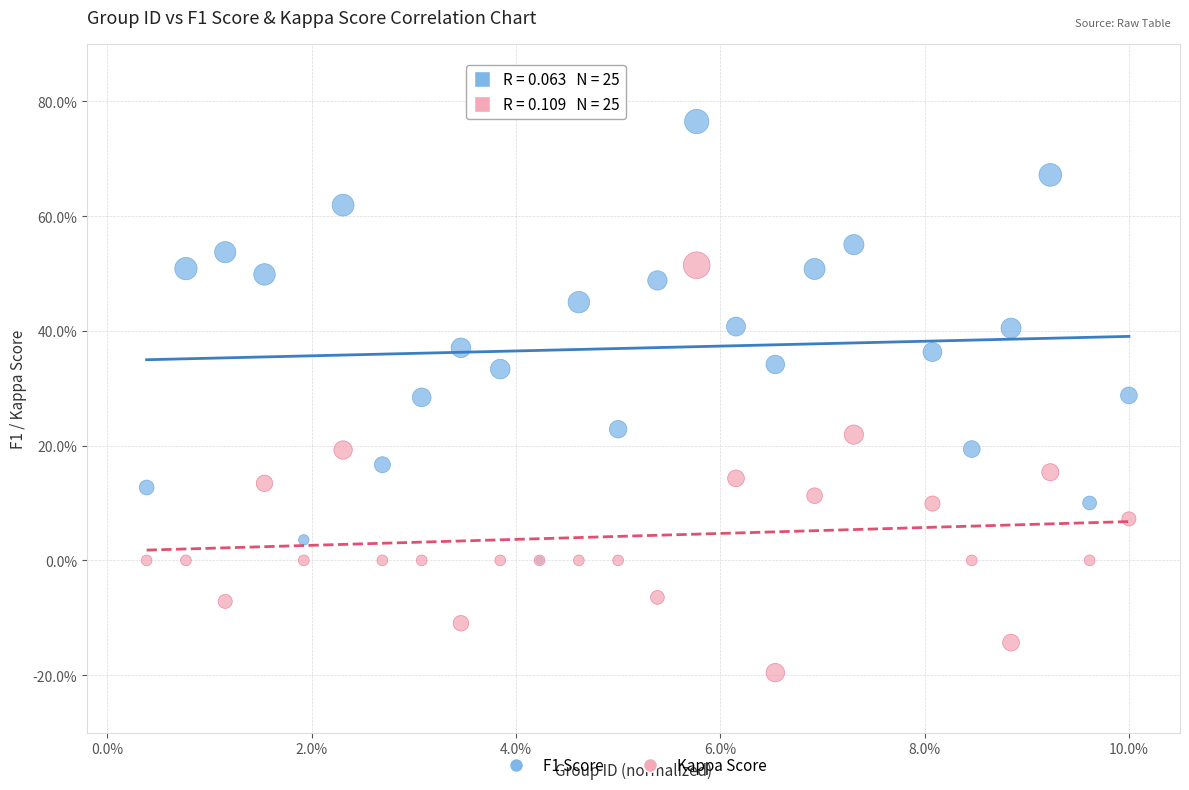

Which series has the largest Y range (max minus min)?

F1 Score